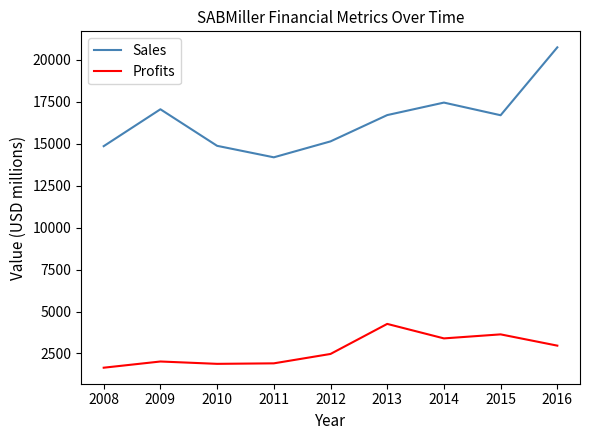

Between 2011 and 2015, which series saw the biggest shift?

Sales